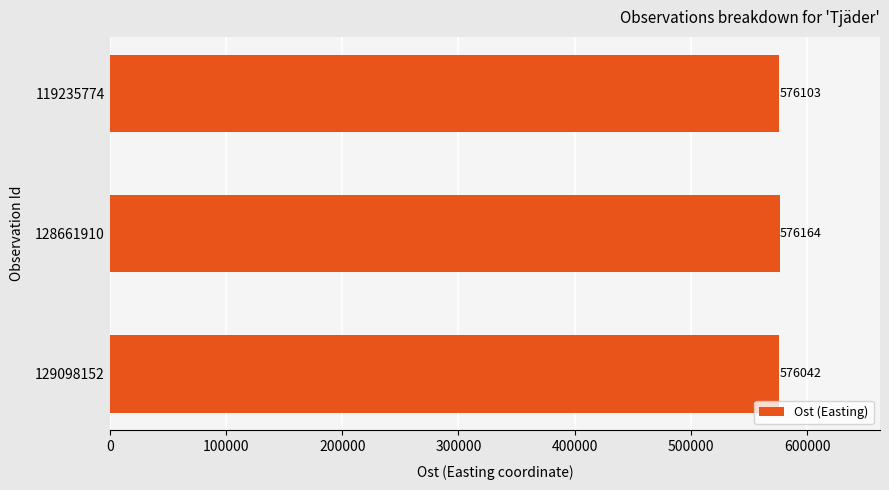

Count the number of data series in this chart.

1